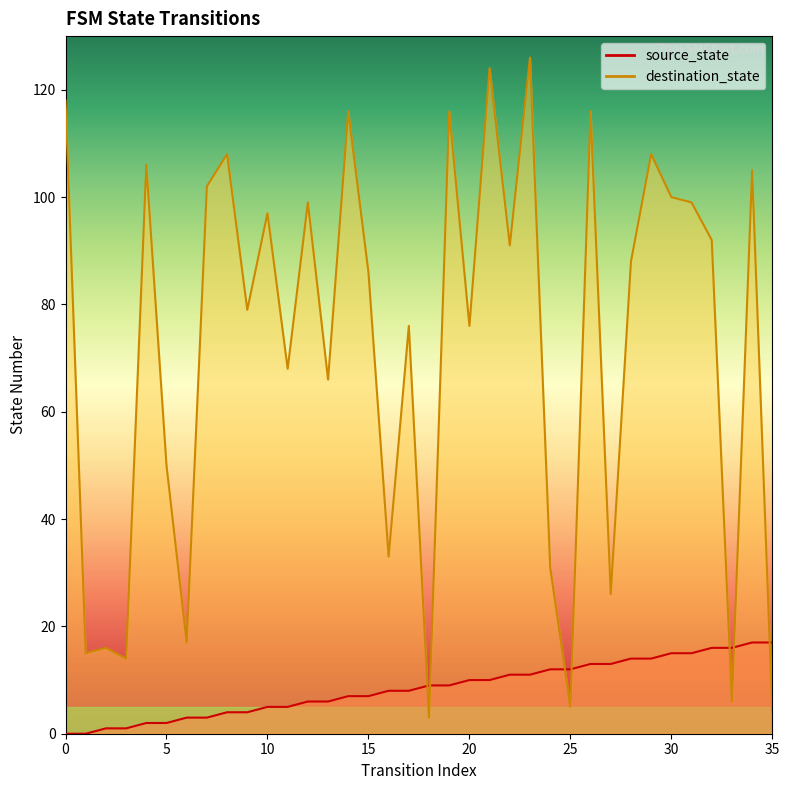

Which category has the highest value across all series?

23